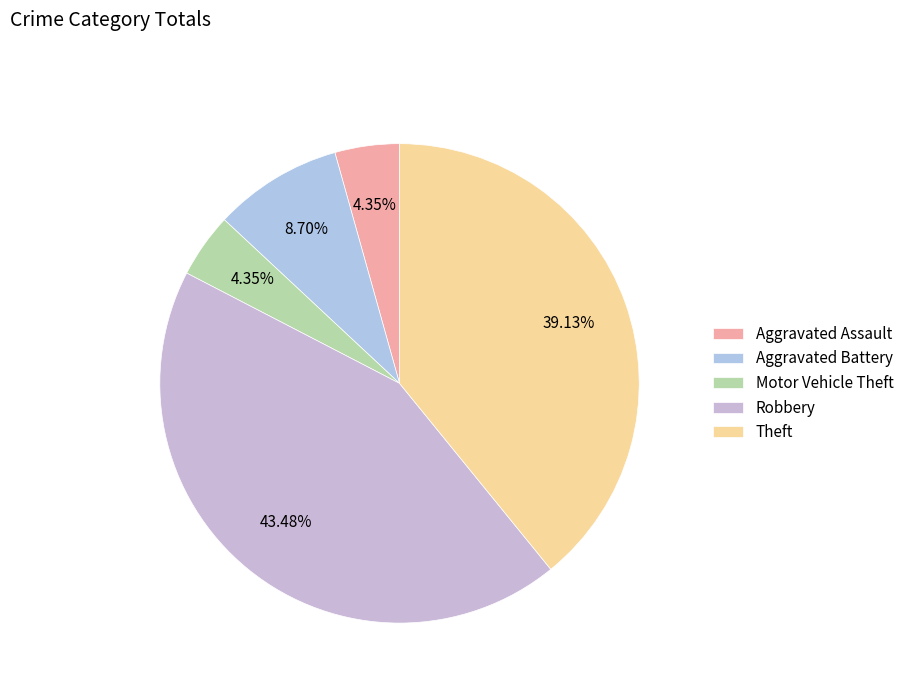

The Aggravated Battery slice represents 19% of the pie. True or false?

False